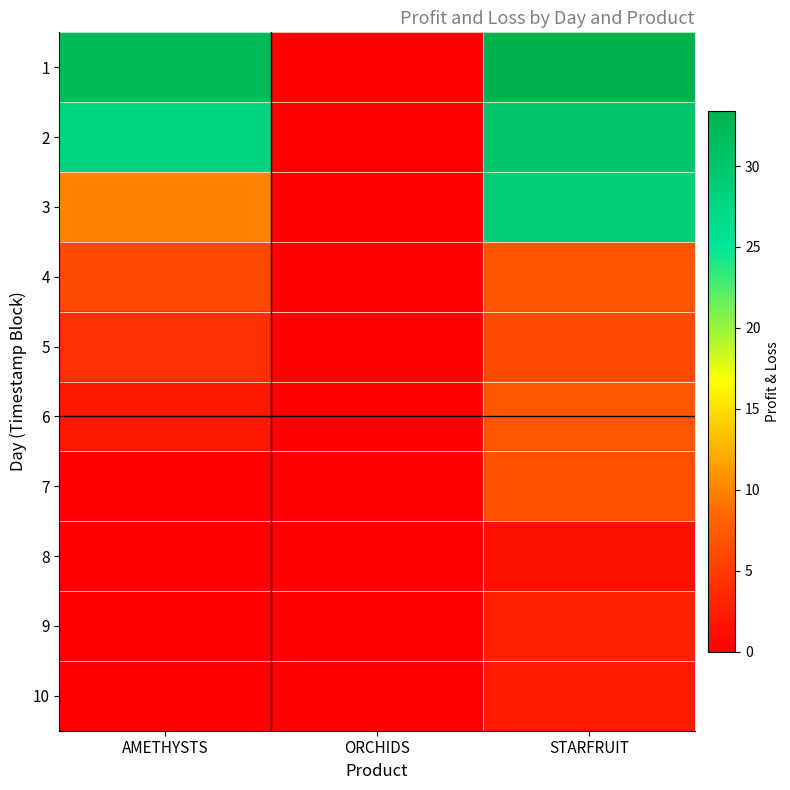

Reading left to right, transcribe all the data shown in this chart.

1: AMETHYSTS=32.0	ORCHIDS=0.0	STARFRUIT=33.4
2: AMETHYSTS=28.0	ORCHIDS=0.0	STARFRUIT=30.1
3: AMETHYSTS=10.0	ORCHIDS=0.0	STARFRUIT=28.8
4: AMETHYSTS=6.0	ORCHIDS=0.0	STARFRUIT=7.0
5: AMETHYSTS=4.0	ORCHIDS=0.0	STARFRUIT=6.2
6: AMETHYSTS=2.0	ORCHIDS=0.0	STARFRUIT=7.2
7: AMETHYSTS=0.0	ORCHIDS=0.0	STARFRUIT=6.6
8: AMETHYSTS=0.0	ORCHIDS=0.0	STARFRUIT=1.5
9: AMETHYSTS=0.0	ORCHIDS=0.0	STARFRUIT=2.7
10: AMETHYSTS=0.0	ORCHIDS=0.0	STARFRUIT=2.1